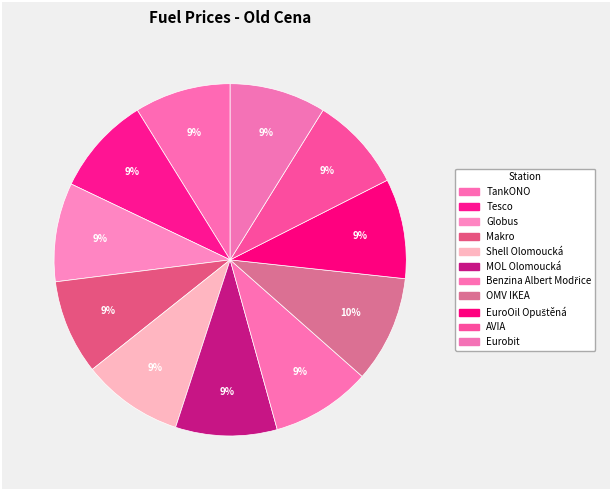

True or false: Tesco accounts for 9% of the total.

True